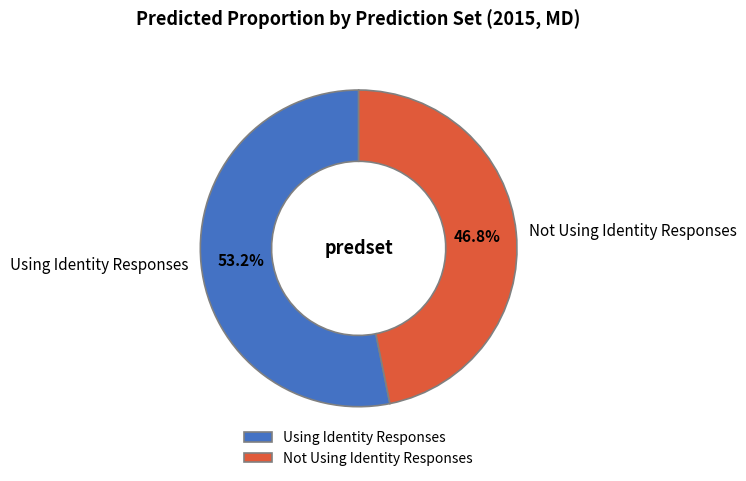

How many slices are in this pie chart?

2